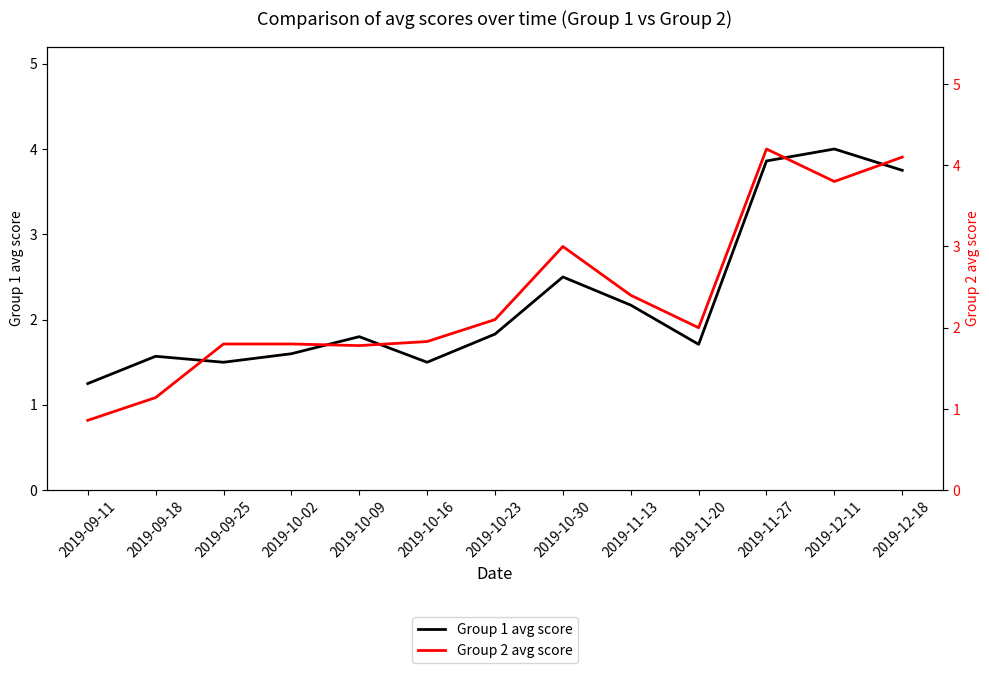

Which category has the lowest value in the Group 1 avg score series?

2019-09-11